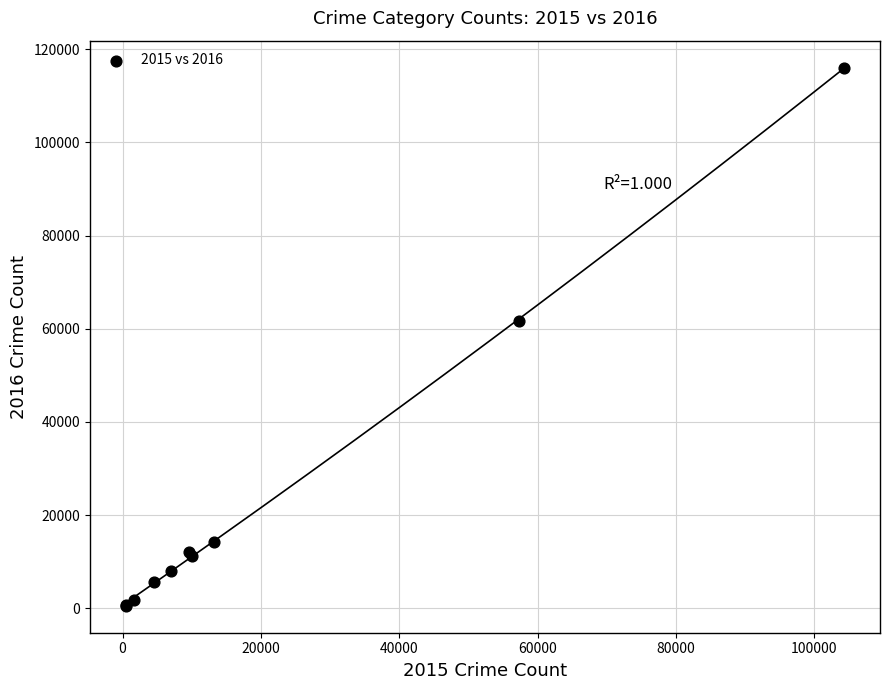

What Y value in the scatter plot is closest to 58286?

61618